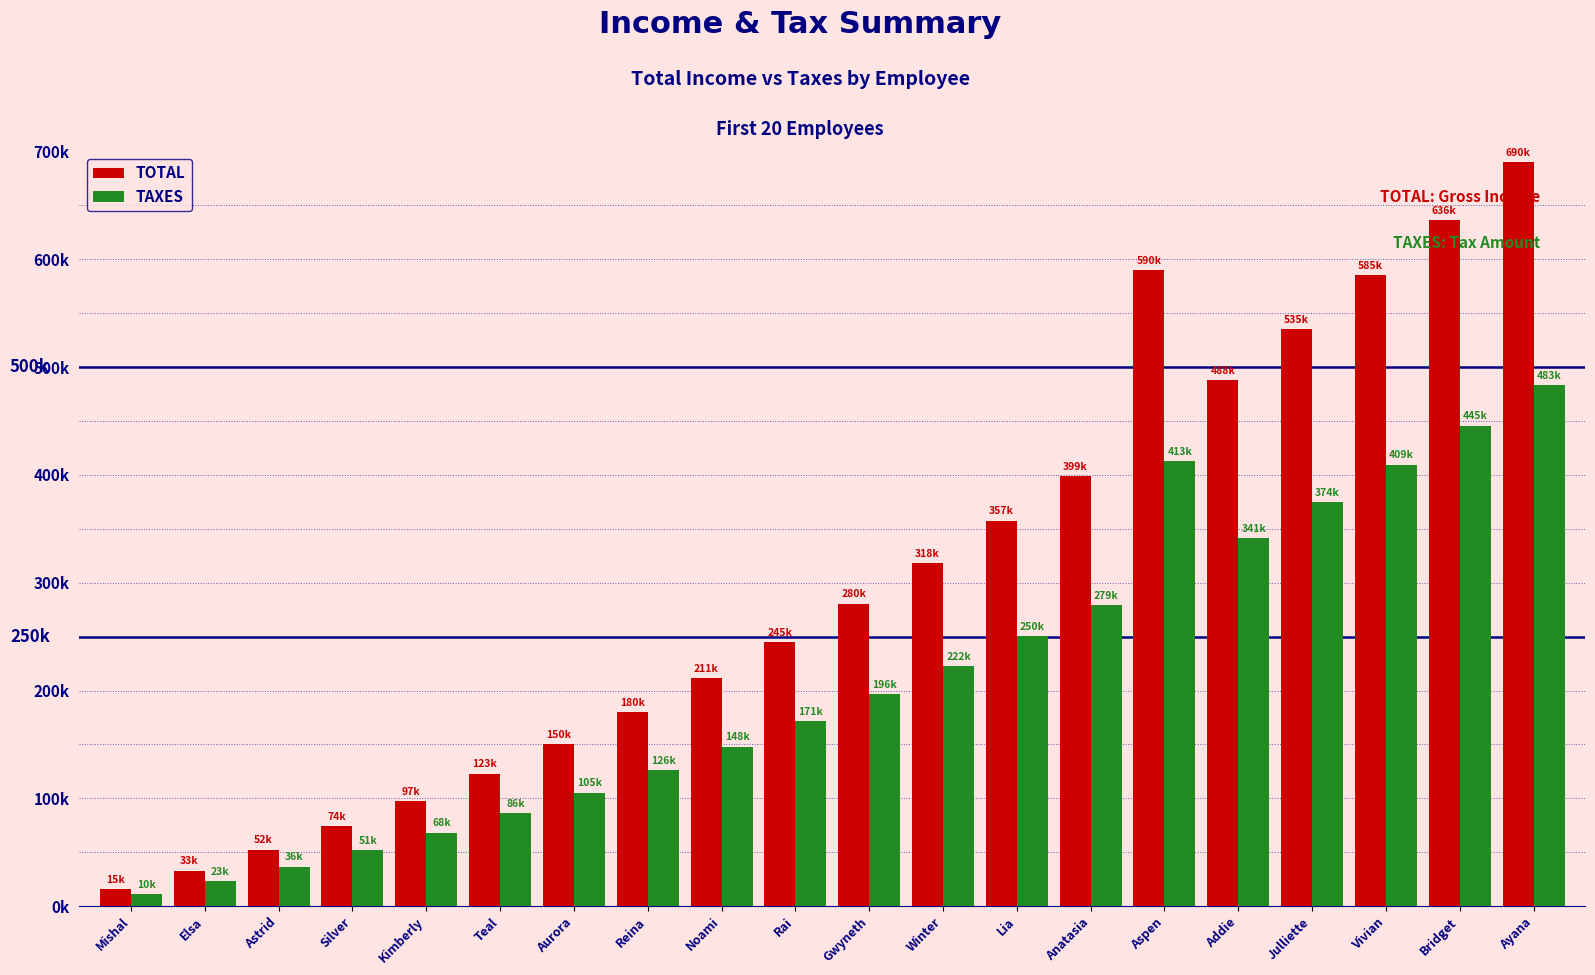

What is the spread (max minus min) of values at Teal?

36900